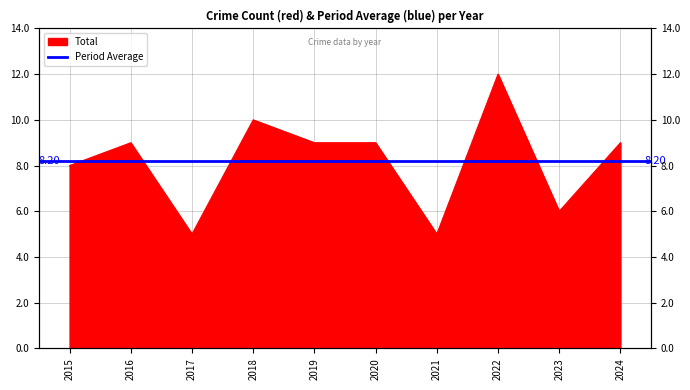

What is the ratio of the value at 2020 to the value at 2018?

0.9